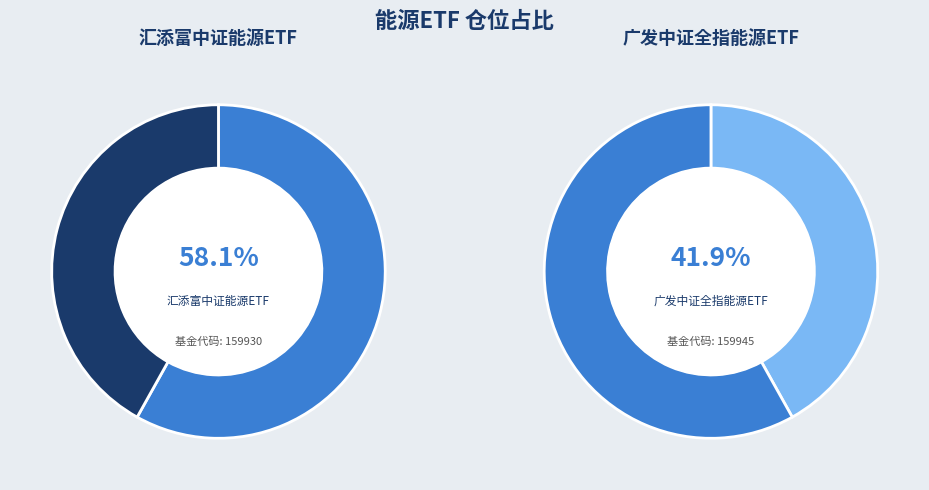

Count the number of slices in the pie.

2